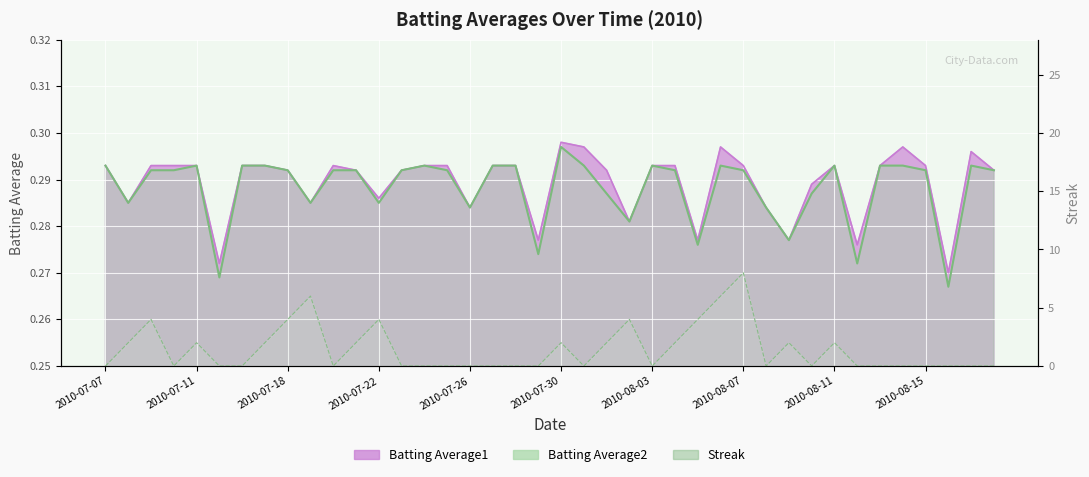

At which category is the sum across all series the highest?

2010-07-30